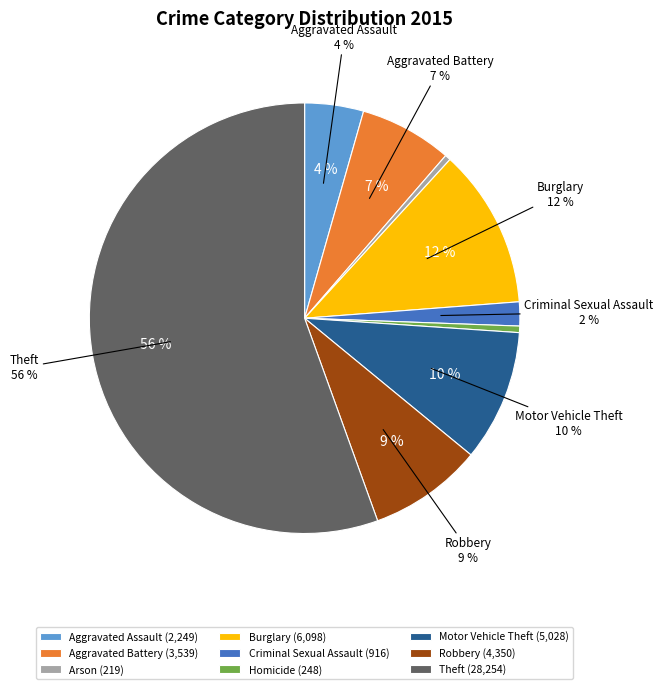

To the nearest percent, what is the average slice percentage?

11%